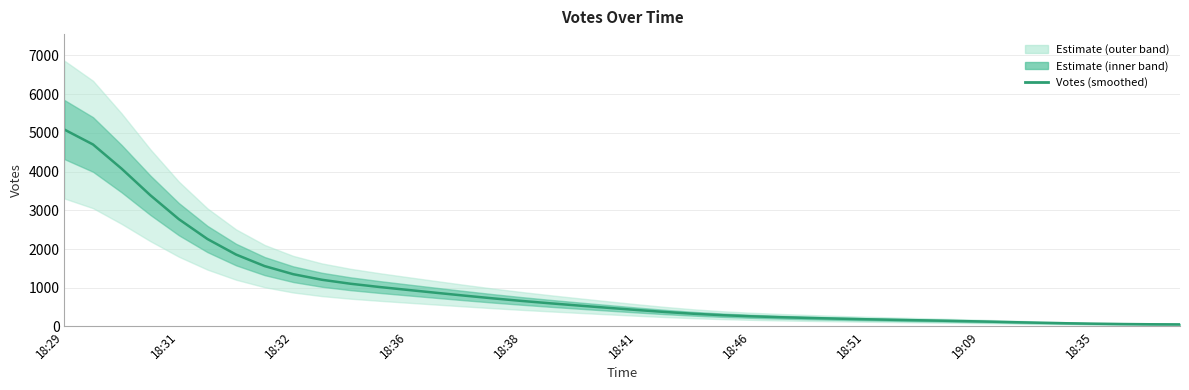

What is the average value?

991.1